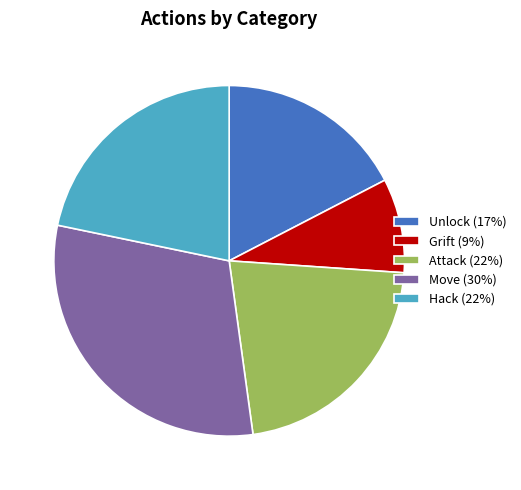

Does Move represent more than half of the total?

No